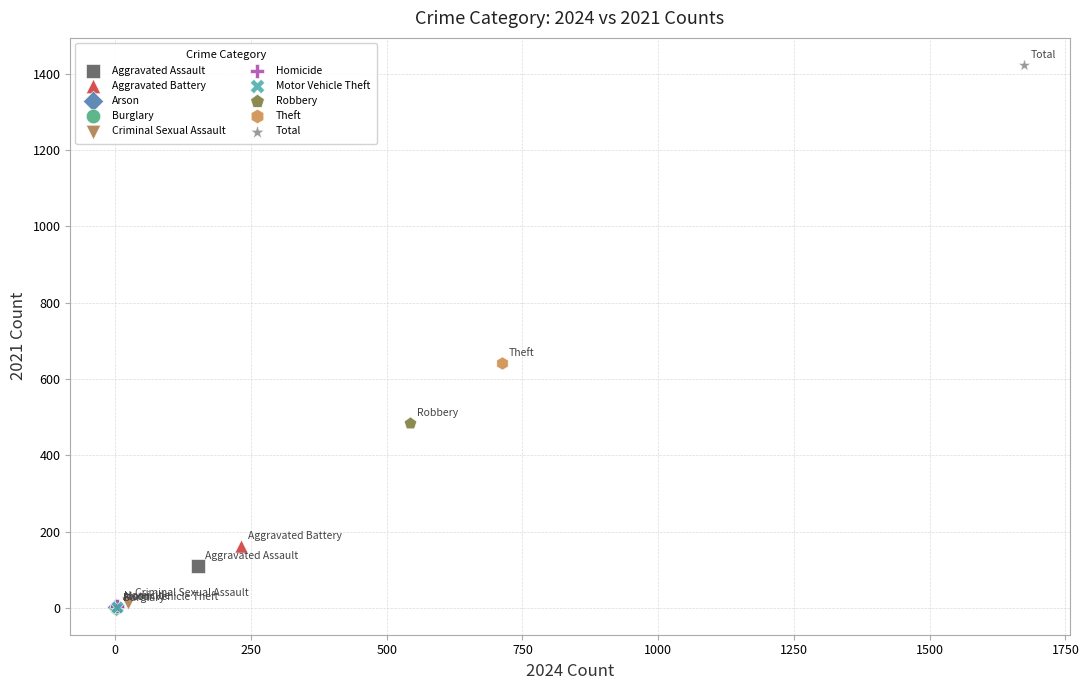

What are all the series names shown in the legend?

Aggravated Assault, Aggravated Battery, Arson, Burglary, Criminal Sexual Assault, Homicide, Motor Vehicle Theft, Robbery, Theft, Total